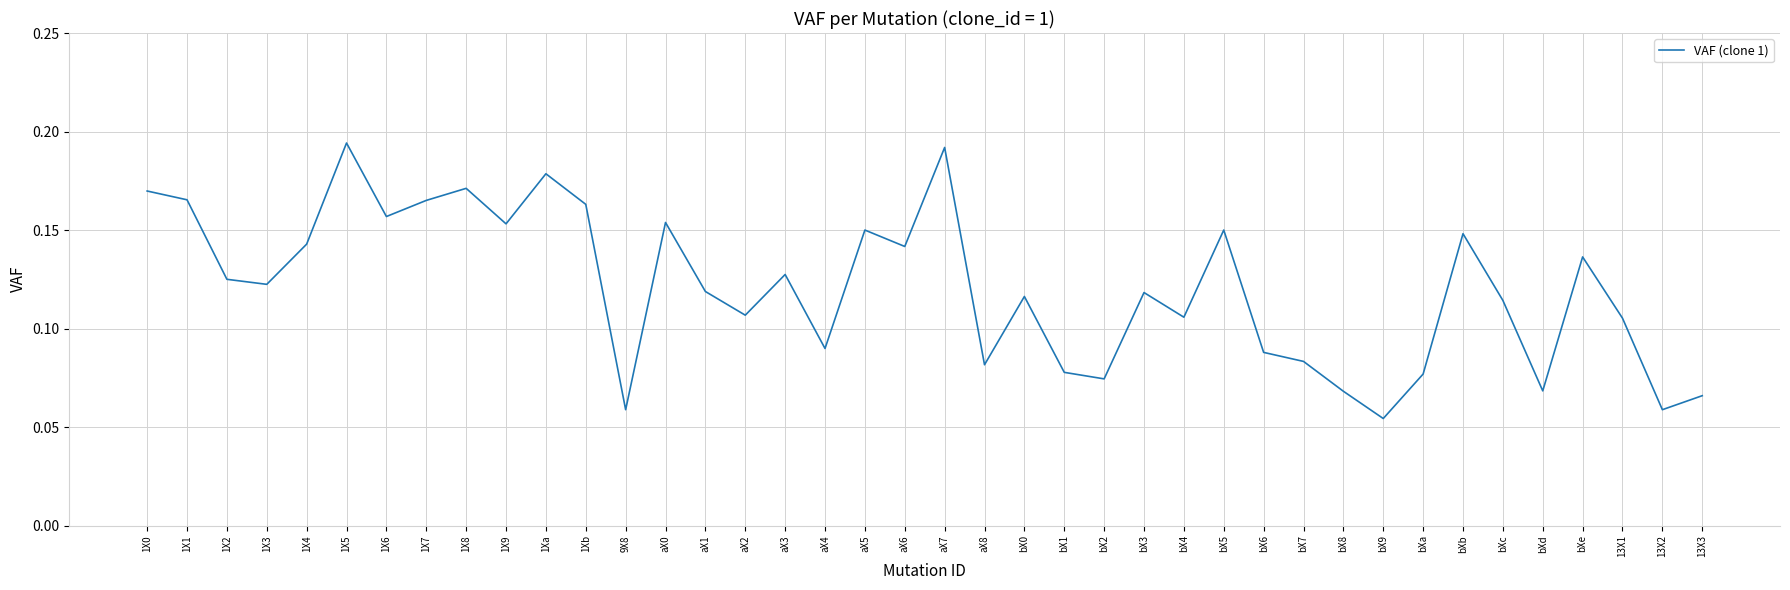

What position from the right is aX2?

25